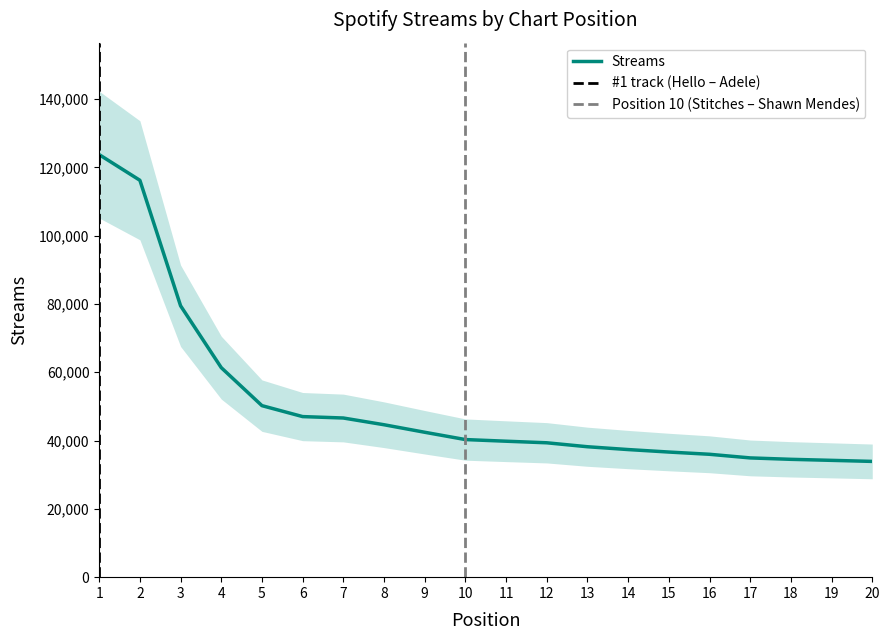

Reading left to right, what are all the values shown in this chart?

1=123735	2=116223	3=79475	4=61354	5=50227	6=47023	7=46610	8=44637	9=42435	10=40295	11=39814	12=39353	13=38195	14=37369	15=36642	16=35986	17=34923	18=34510	19=34209	20=33900